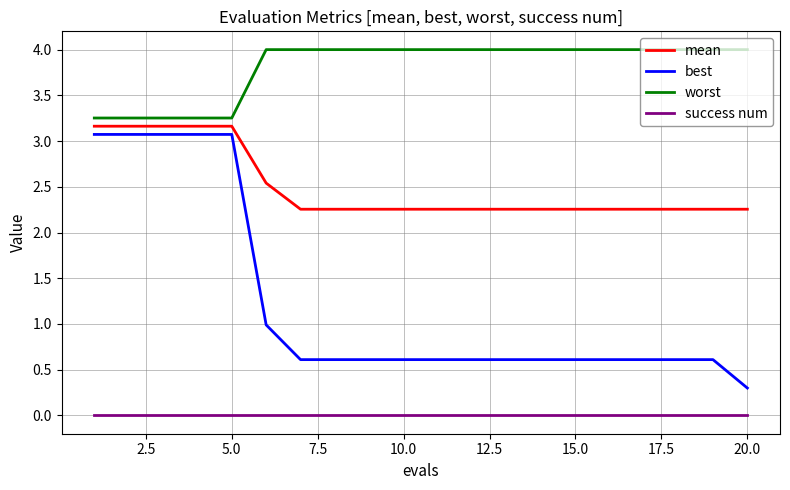

What is the greatest value displayed?

4.0